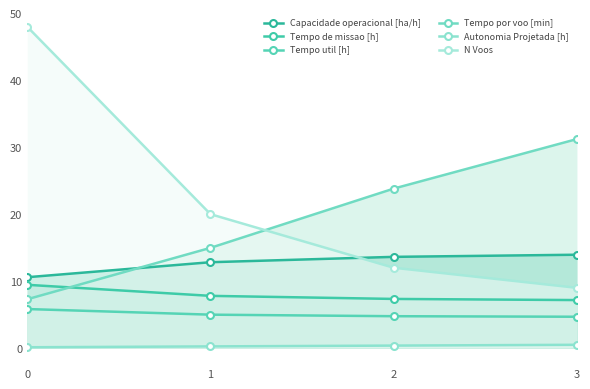

Which series changed the most between 2 and 3?

Tempo por voo [min]